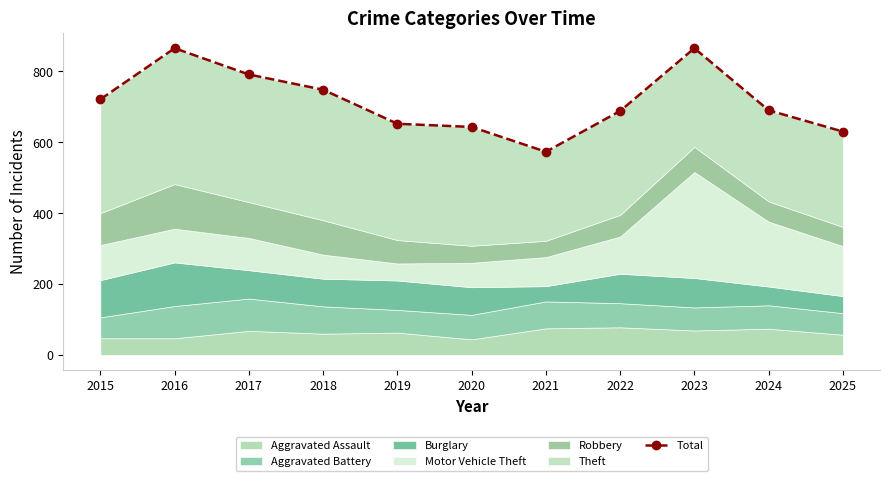

List the labels in order of value, smallest first.

2021, 2025, 2020, 2019, 2022, 2024, 2015, 2018, 2017, 2016, 2023